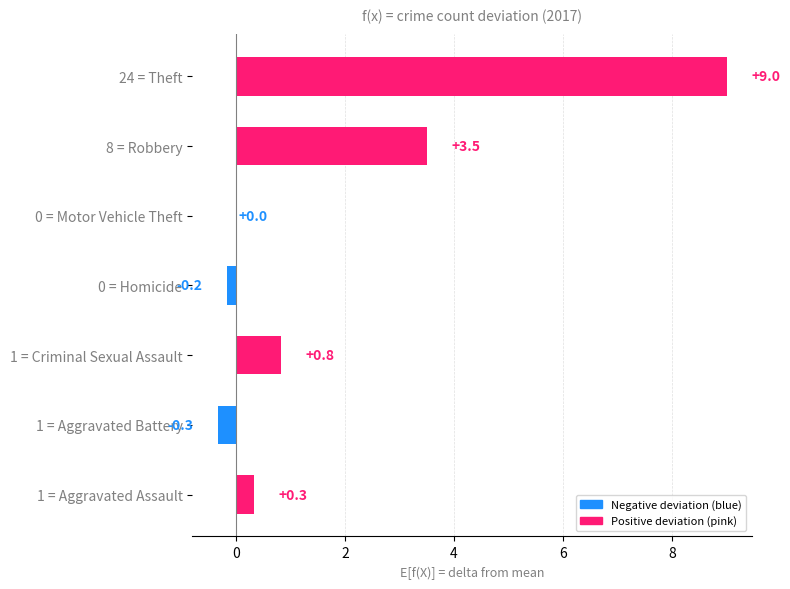

What is the maximum value shown in the chart?

9.0